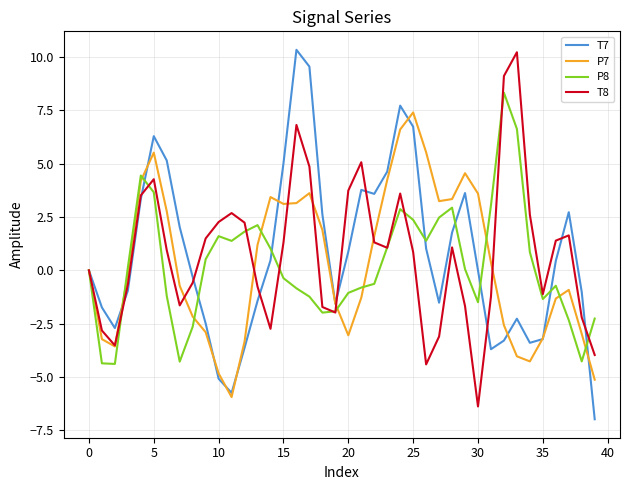

What is the maximum value for T8?

10.2